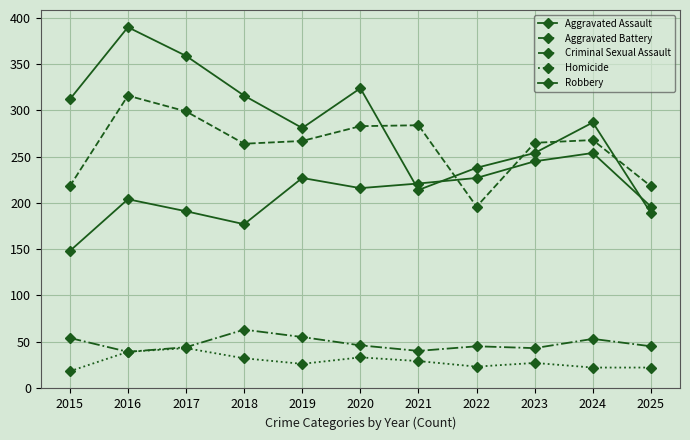

The Homicide series shows 26 at 2019. True or false?

True